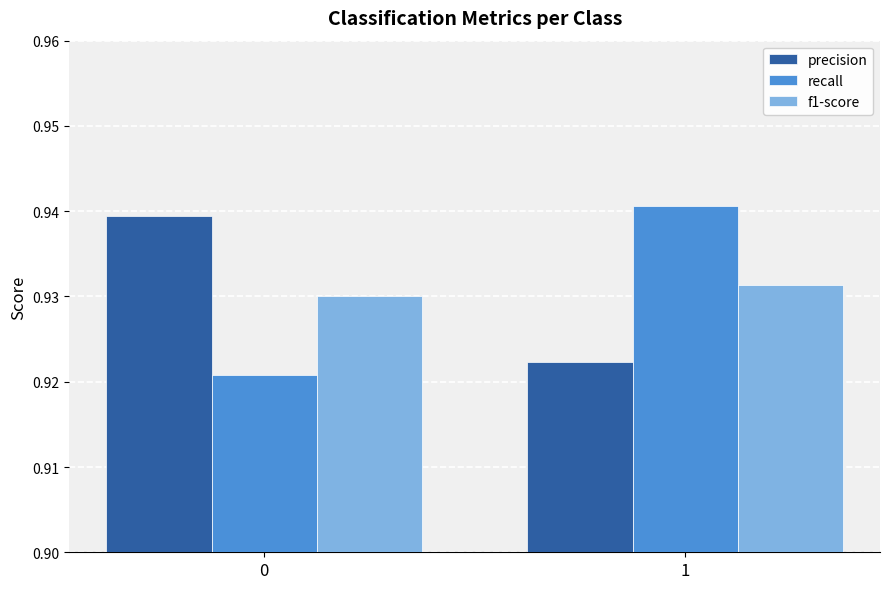

How many bars are there in each group?

3